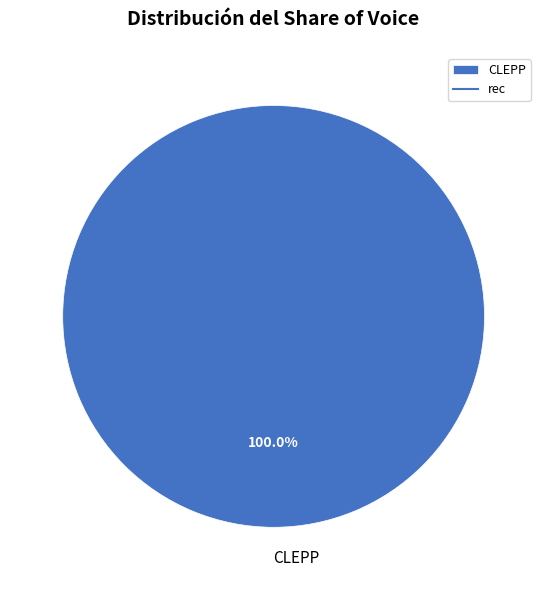

How many slices are in this pie chart?

1